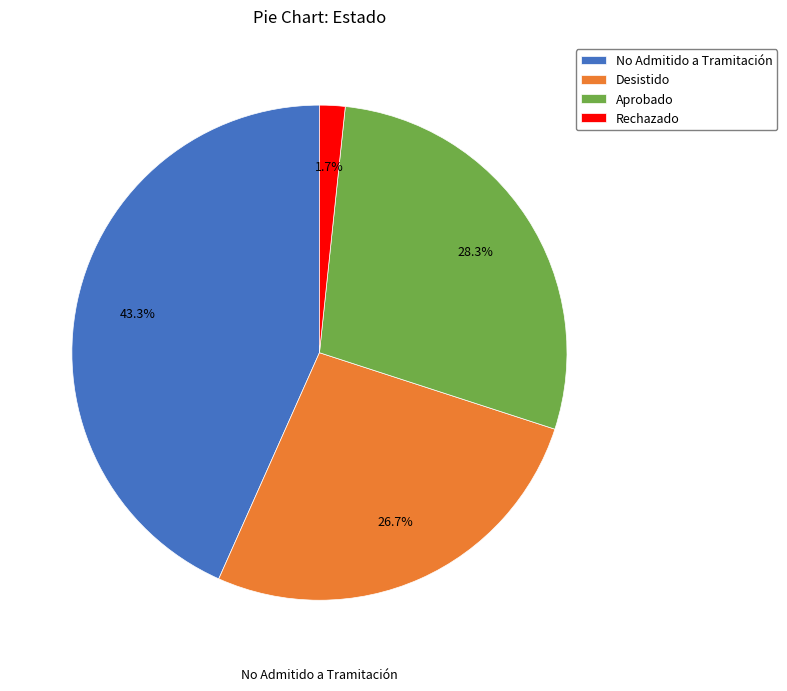

How many slices are in this pie chart?

4